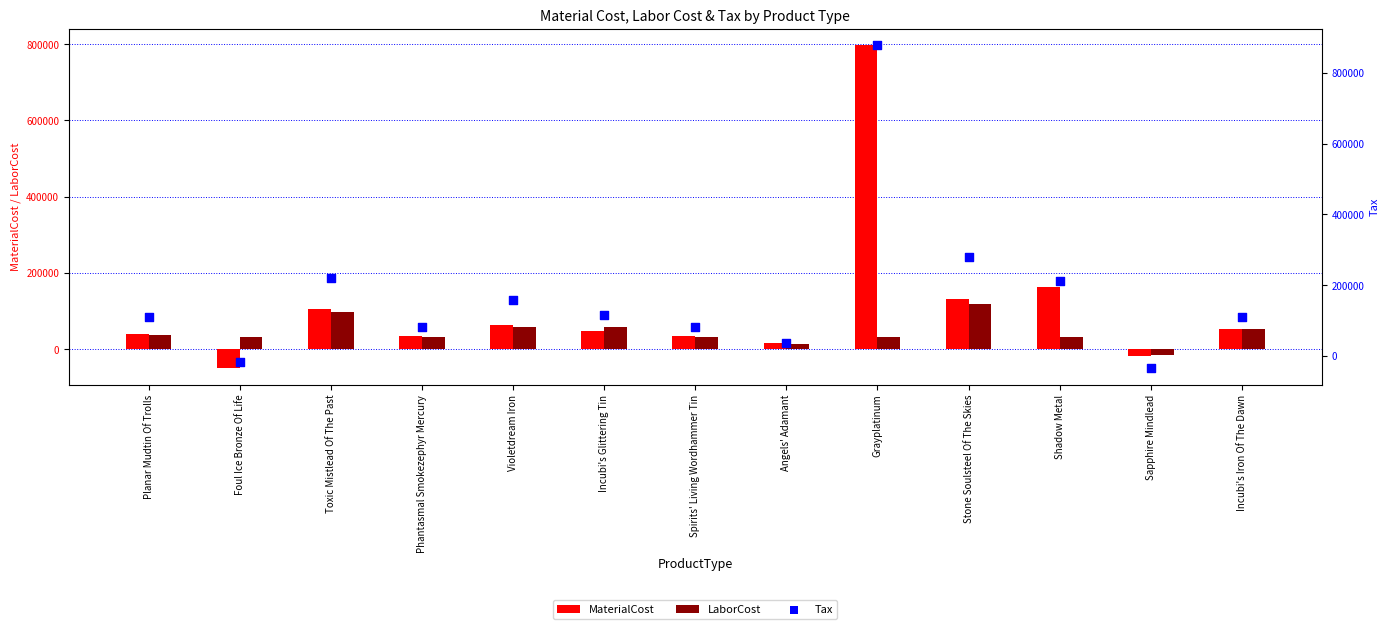

Which series contains the lowest Y value?

MaterialCost